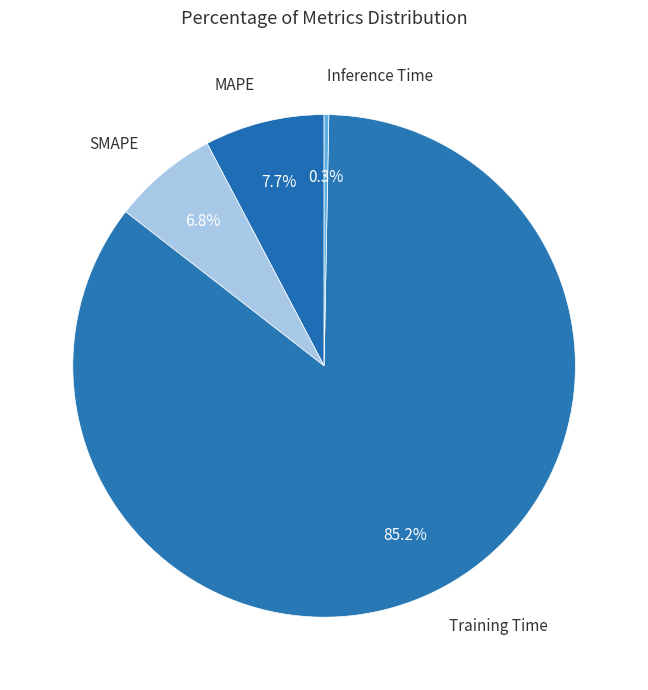

Count the number of slices in the pie.

4